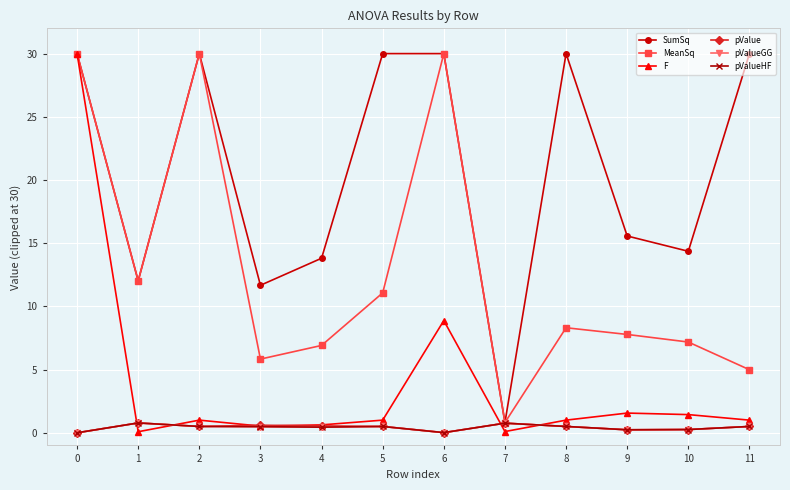

How many interior local valleys does the F series have?

3